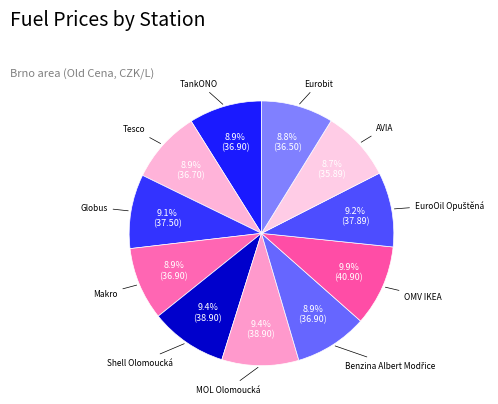

Is it true that Eurobit is 17% of the pie?

False